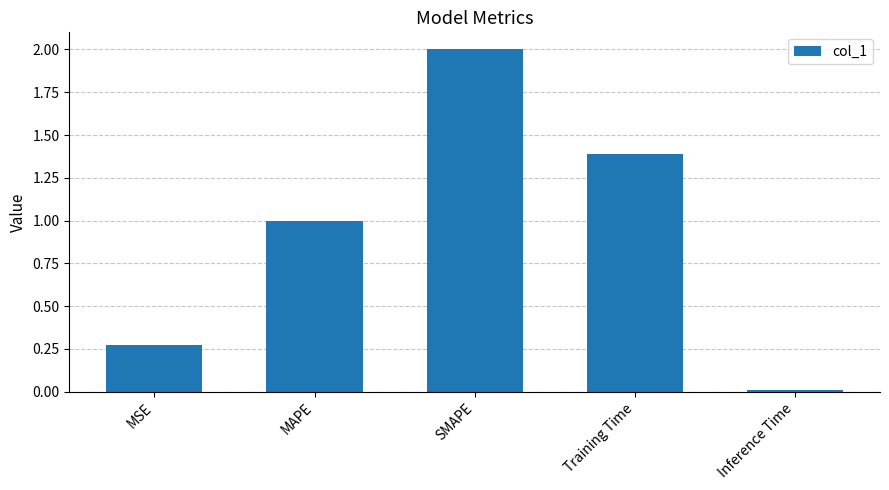

List the labels in order of value, smallest first.

Inference Time, MSE, MAPE, Training Time, SMAPE